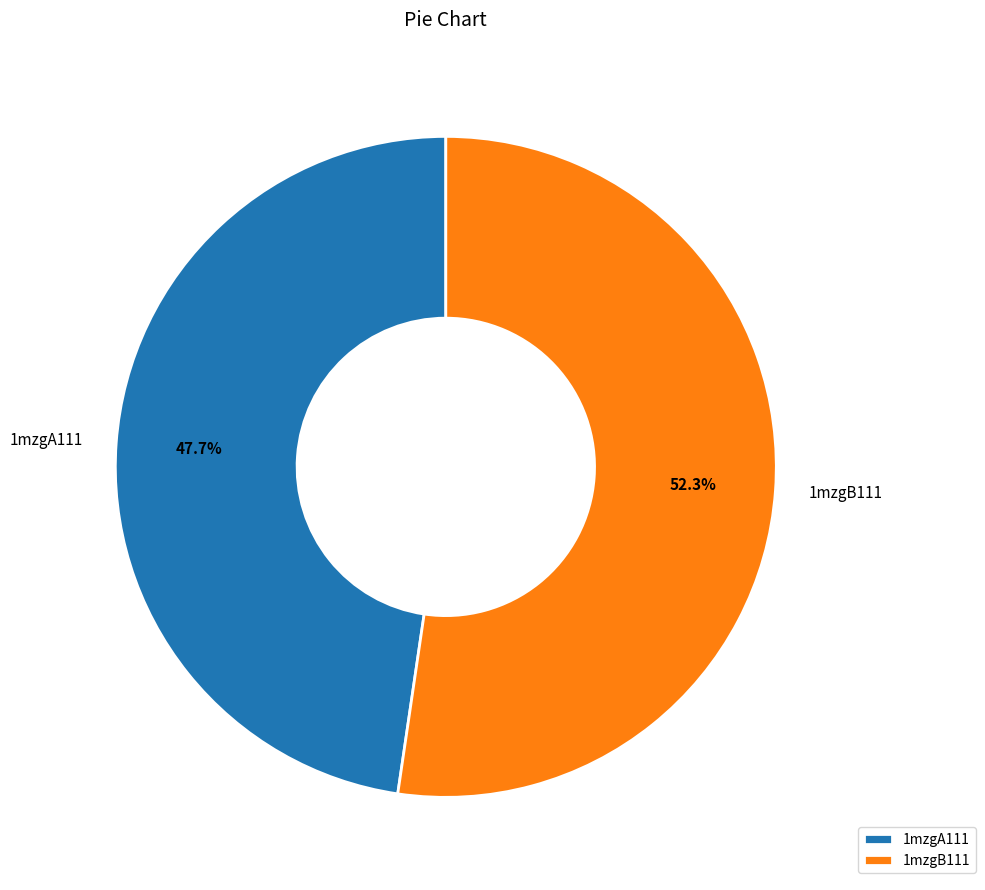

Combined, what portion of the pie is 1mzgA111 and 1mzgB111?

100.0%